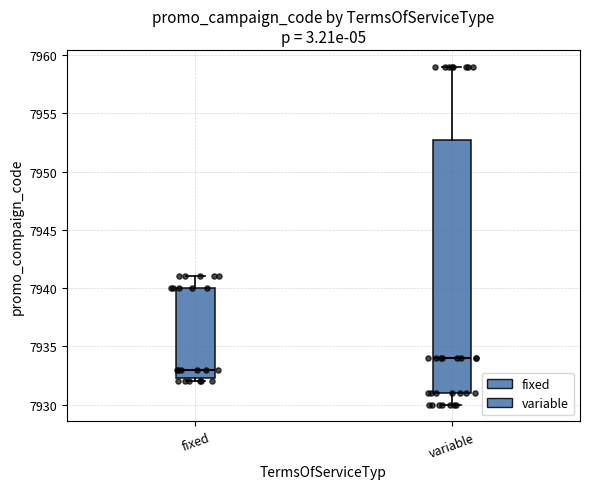

Reading left to right, read every box against the y-axis: the position of its median line, the range the box covers, and the ends of its whiskers. The values are not printed on the chart, so give them approximately, as read against the axis.

fixed: median 7933.0, box 7932.5 to 7940.0, whiskers 7932.0 to 7941.0
variable: median 7934.0, box 7931.0 to 7953.0, whiskers 7930.0 to 7959.0